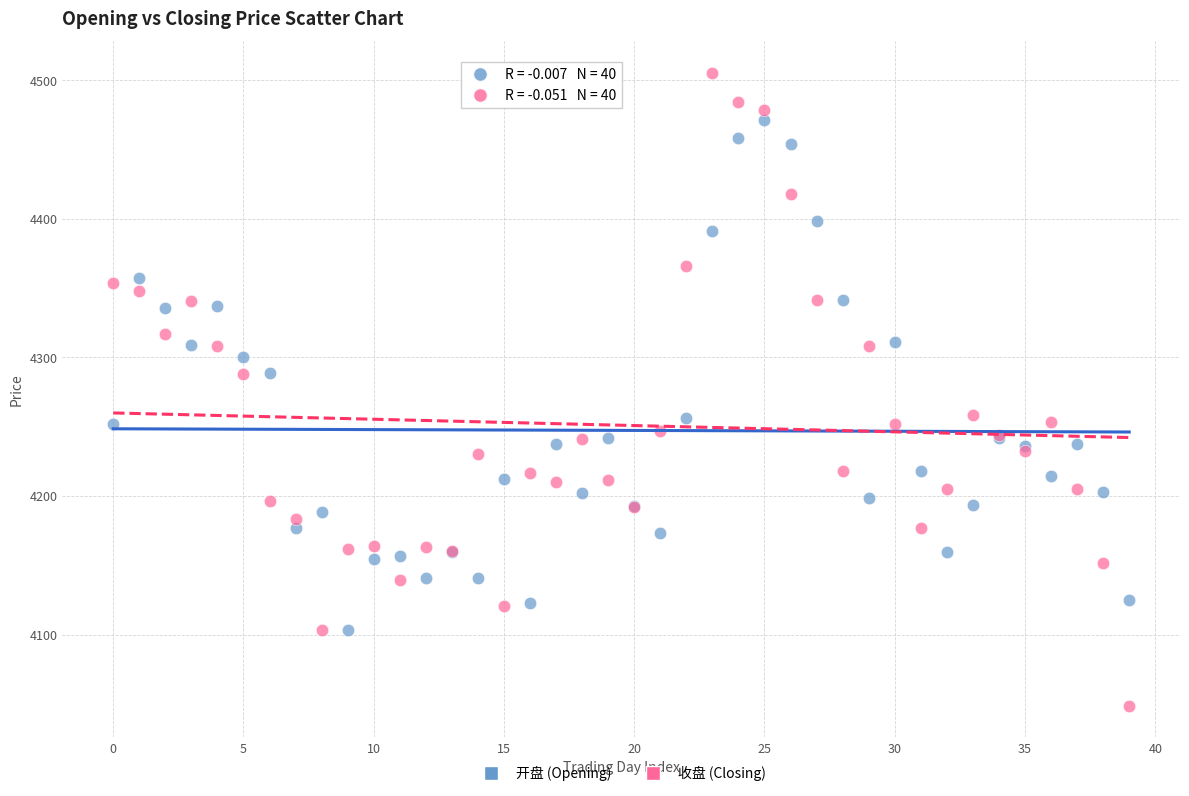

Which series has the widest spread of Y values?

收盘 (Closing)